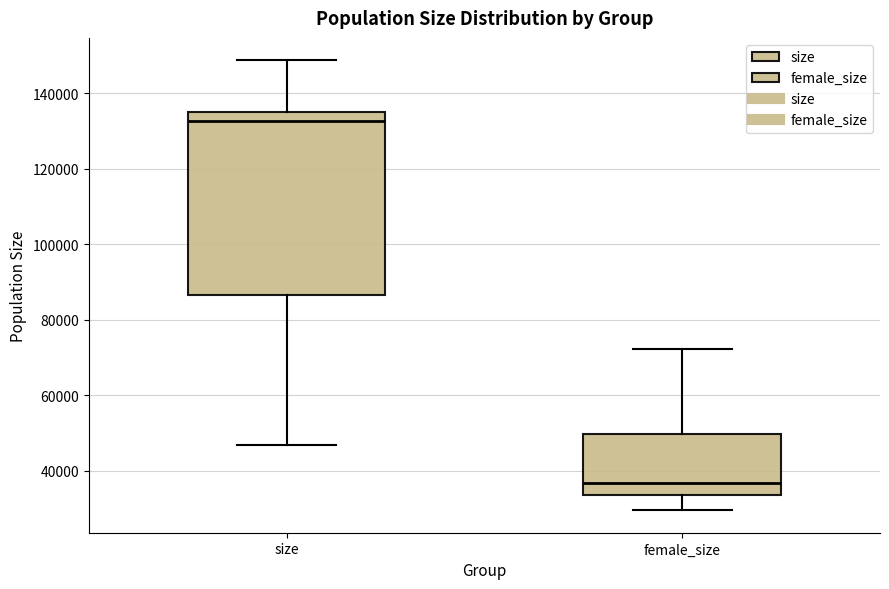

Where is the upper edge of the box for size on the y-axis? The values are not printed on the chart, so give them approximately, as read against the axis.

136000